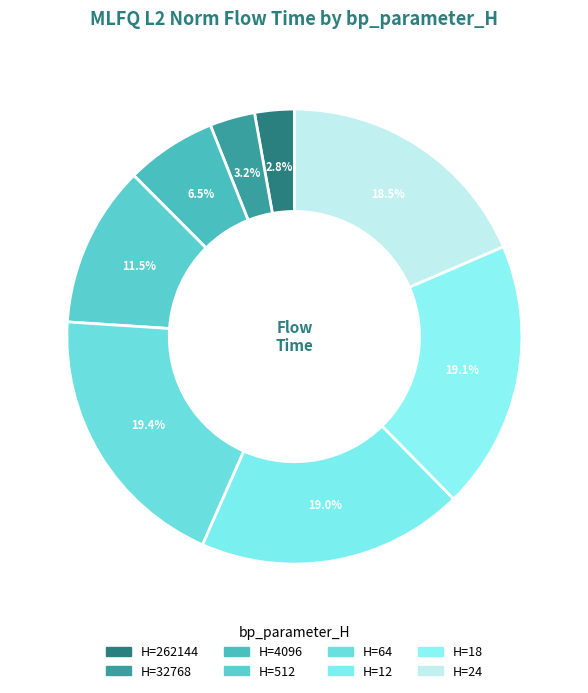

How many slices are in this pie chart?

8